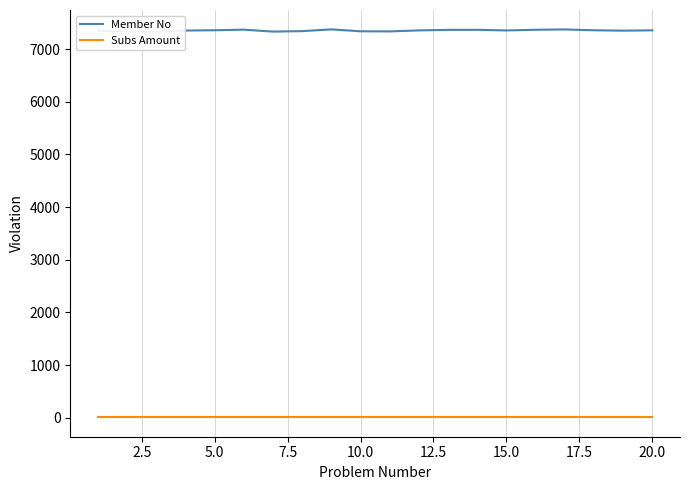

How many distinct data groups are displayed?

2